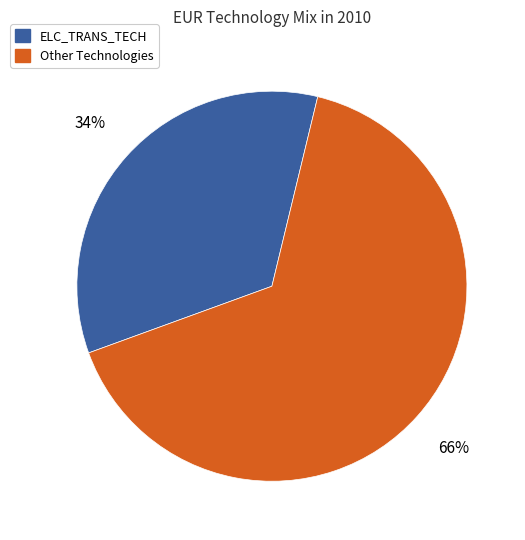

How many segments does this pie chart have?

2